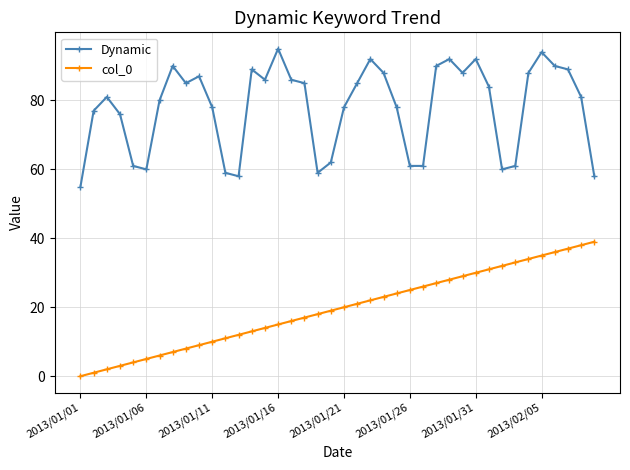

True or false: Dynamic and col_0 cross at least once.

False